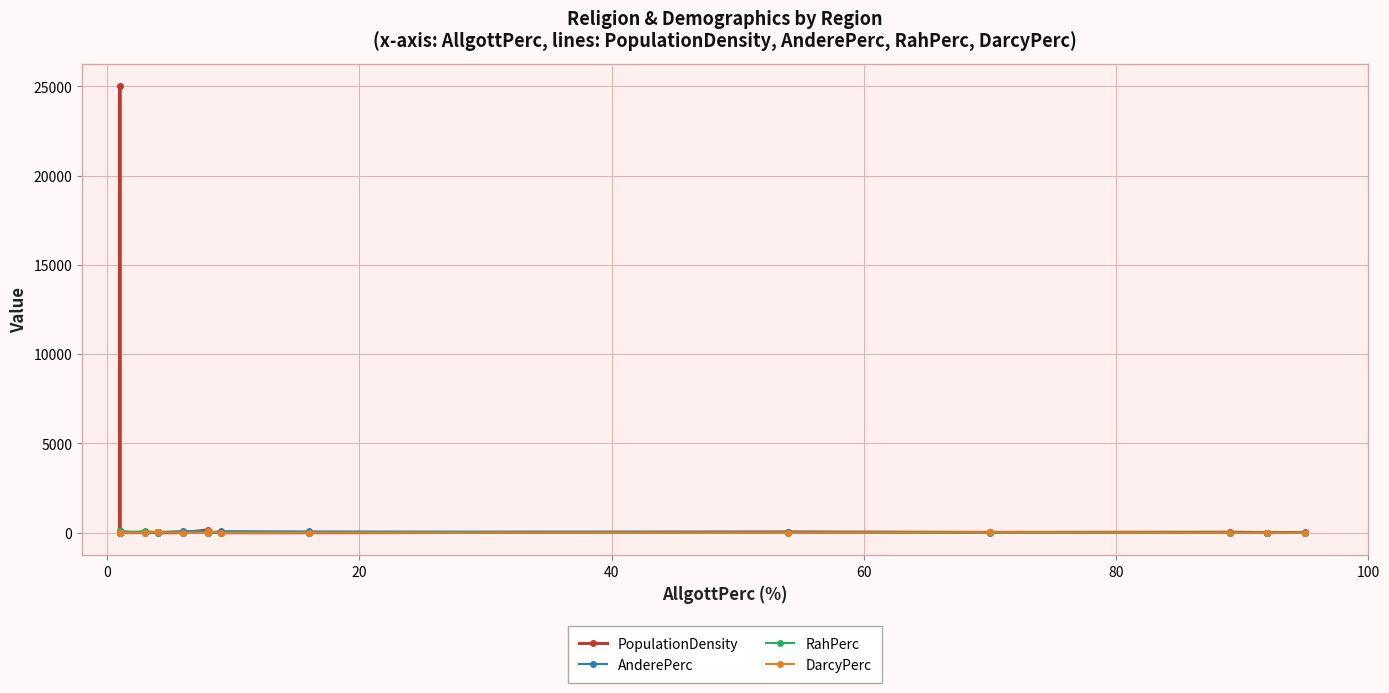

What is the lowest value of the RahPerc series?

1.0